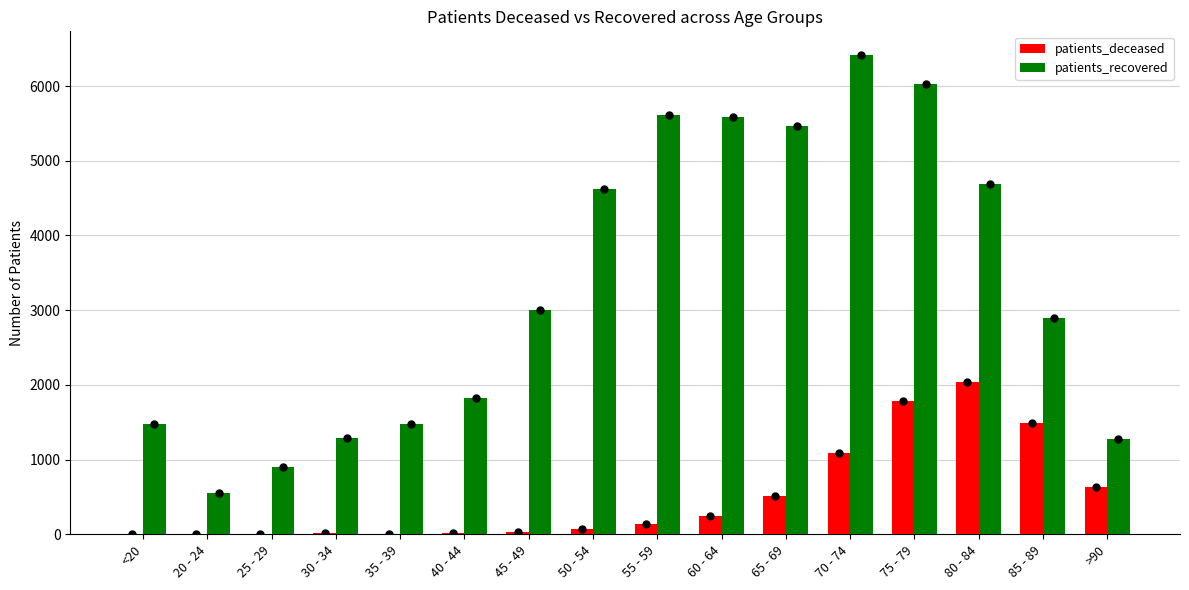

What value does the patients_deceased series have at 50 - 54, to the nearest 10?

80